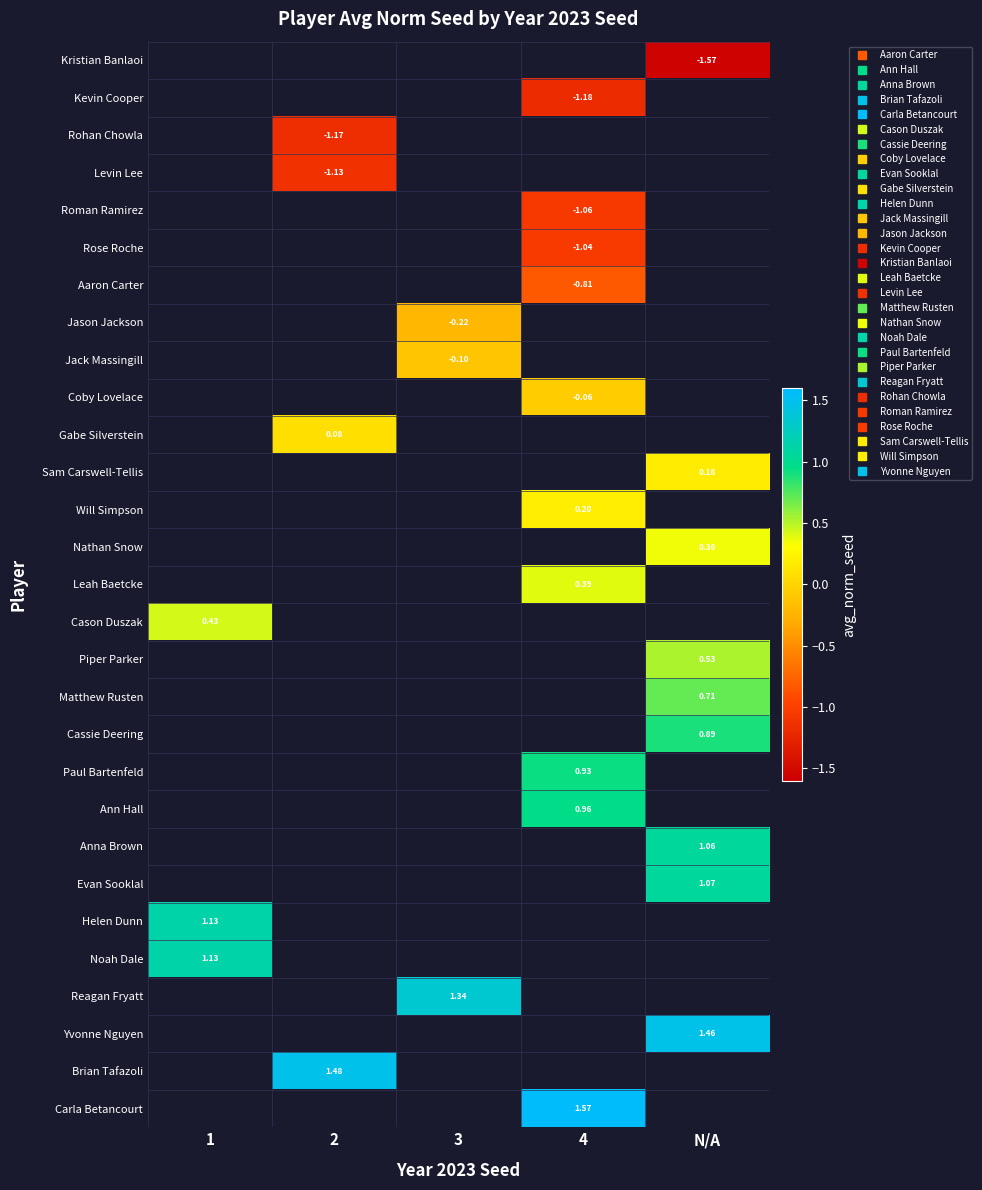

How many values in Cason Duszak are above zero?

1